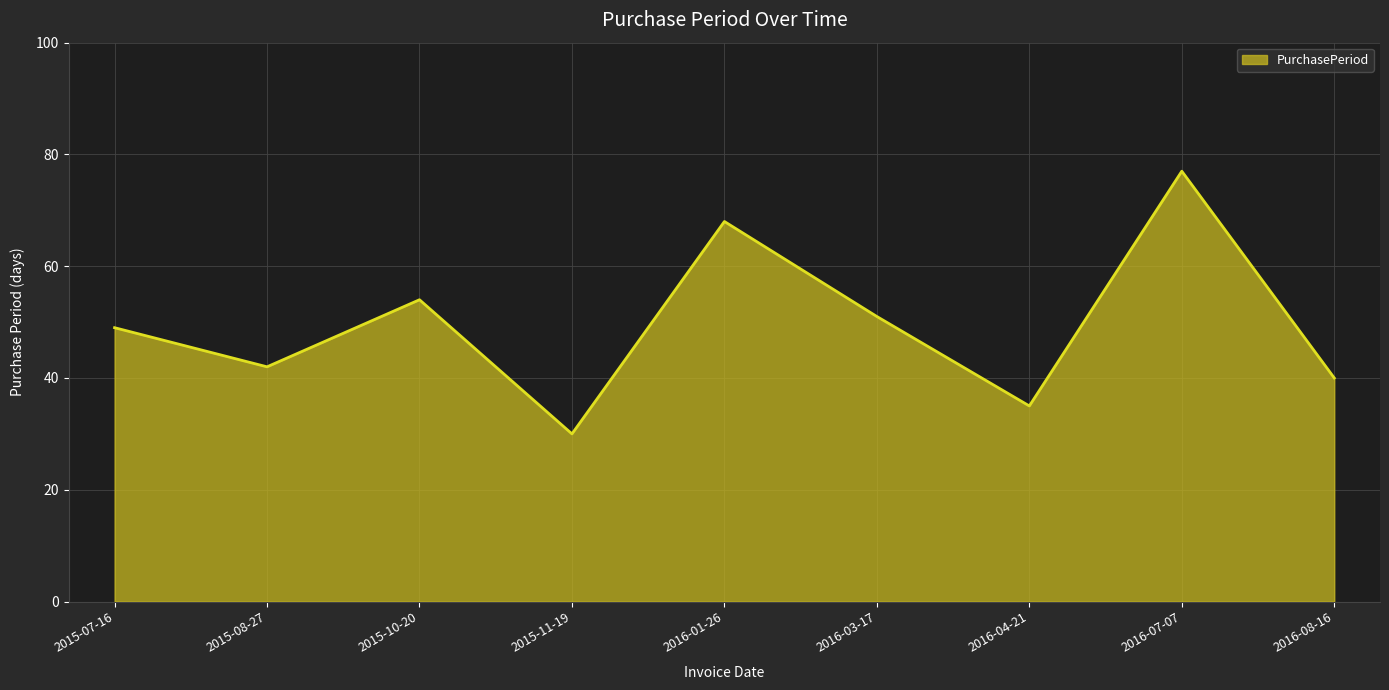

At which category does the data reach its first local peak?

2015-10-20